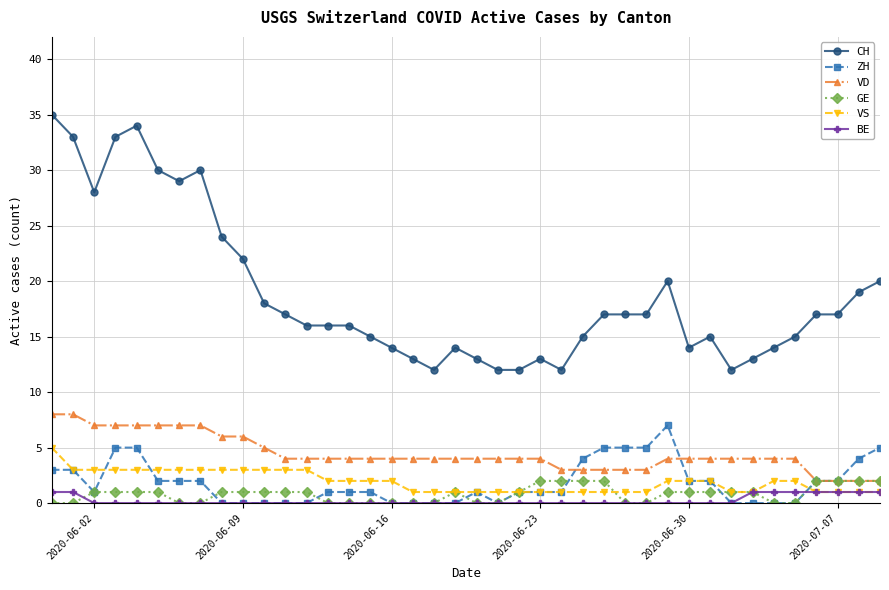

Count the number of categories in the chart.

40